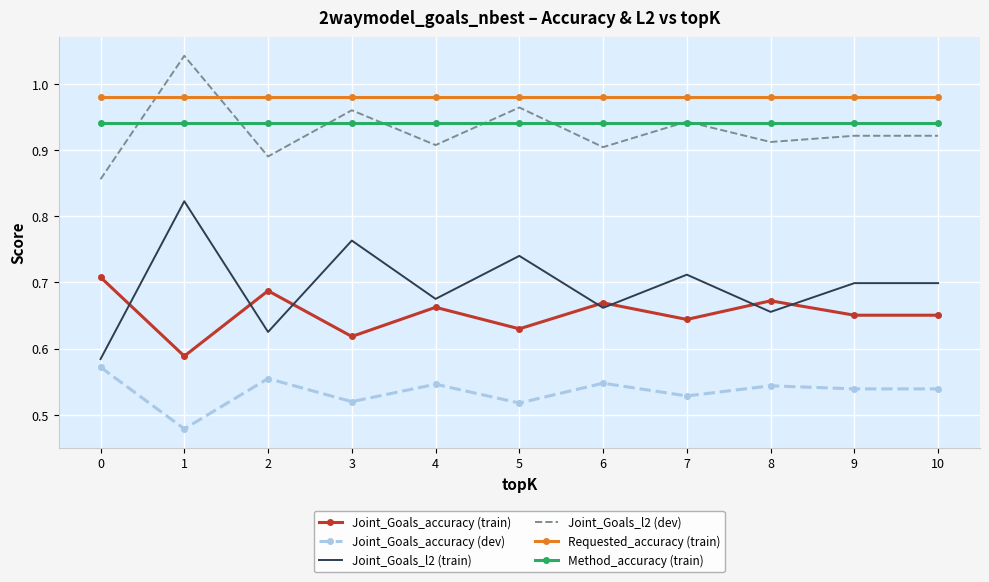

What is the difference between the maximum and minimum values in the Joint_Goals_accuracy (train) series?

0.1